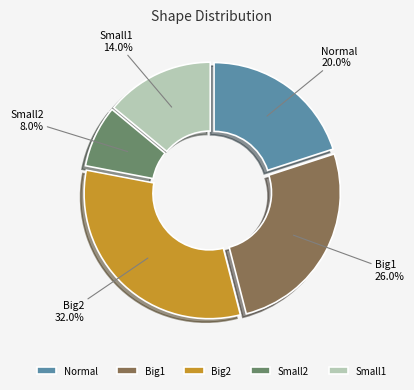

To the nearest percent, what is the difference between the Big2 and Normal slice percentages?

12%